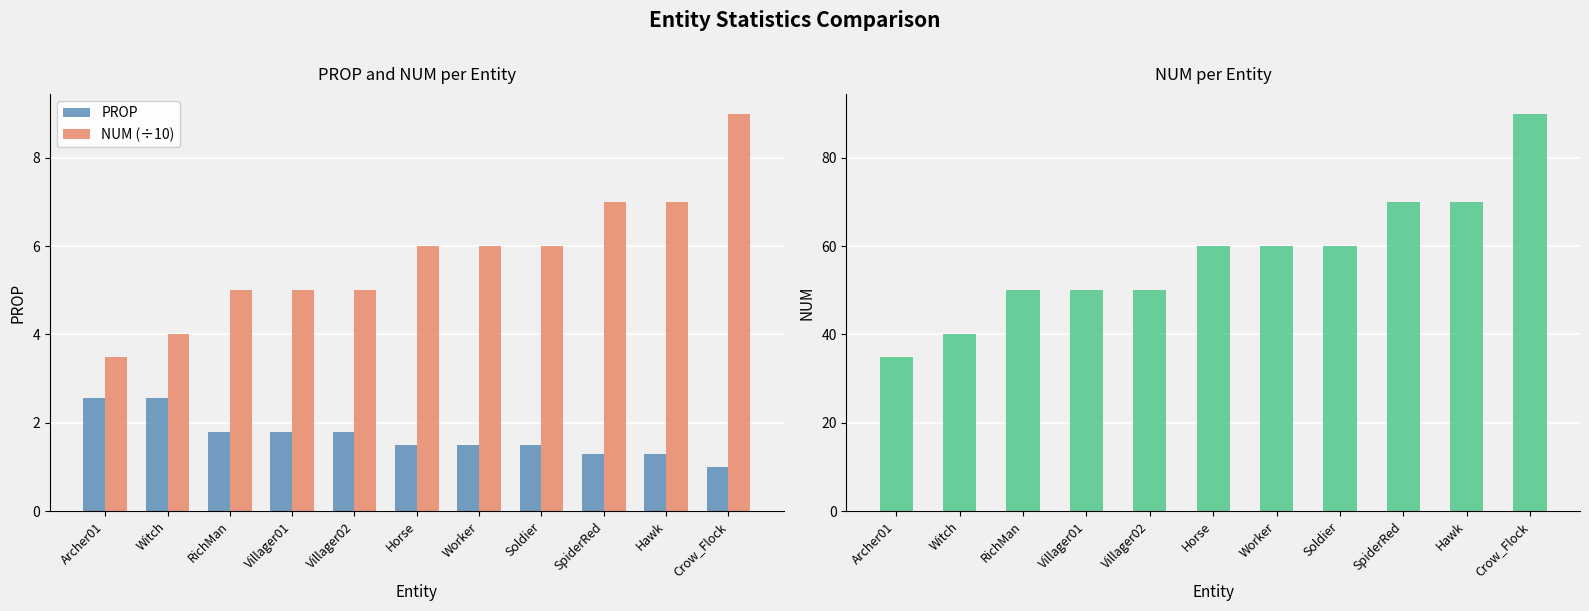

What is the difference between the NUM values at Horse and Archer01?

25.0